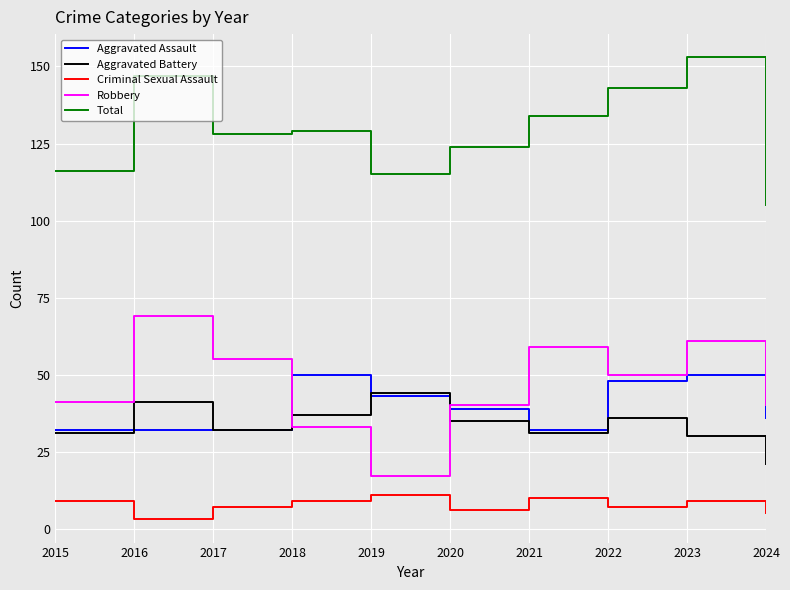

Reading left to right, list all the values displayed in this chart.

Aggravated Assault: 32	32	32	50	43	39	32	48	50	36
Aggravated Battery: 31	41	32	37	44	35	31	36	30	21
Criminal Sexual Assault: 9	3	7	9	11	6	10	7	9	5
Robbery: 41	69	55	33	17	40	59	50	61	40
Total: 116	147	128	129	115	124	134	143	153	105